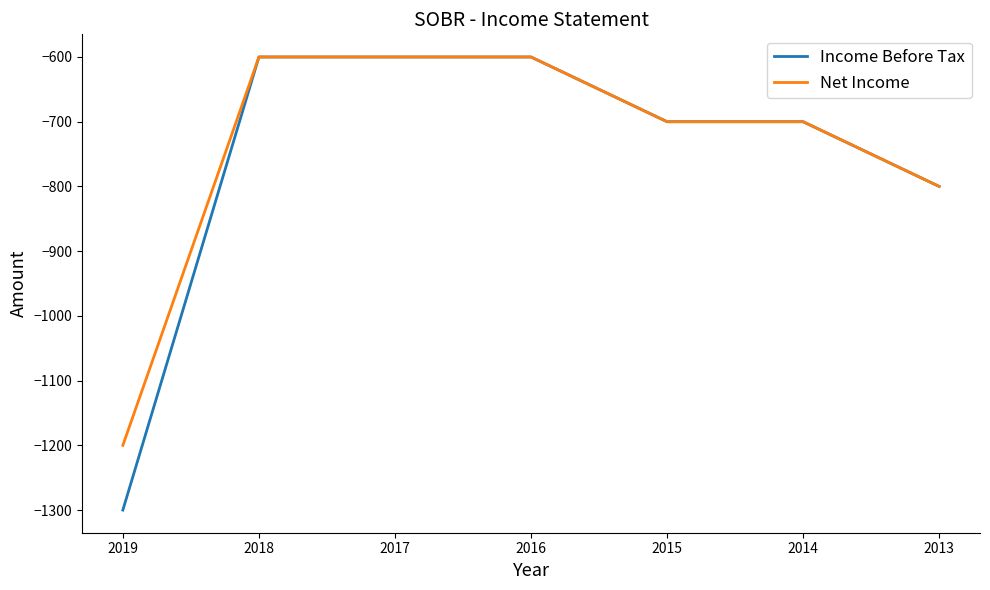

Which series changed the most between 2019 and 2013?

Income Before Tax